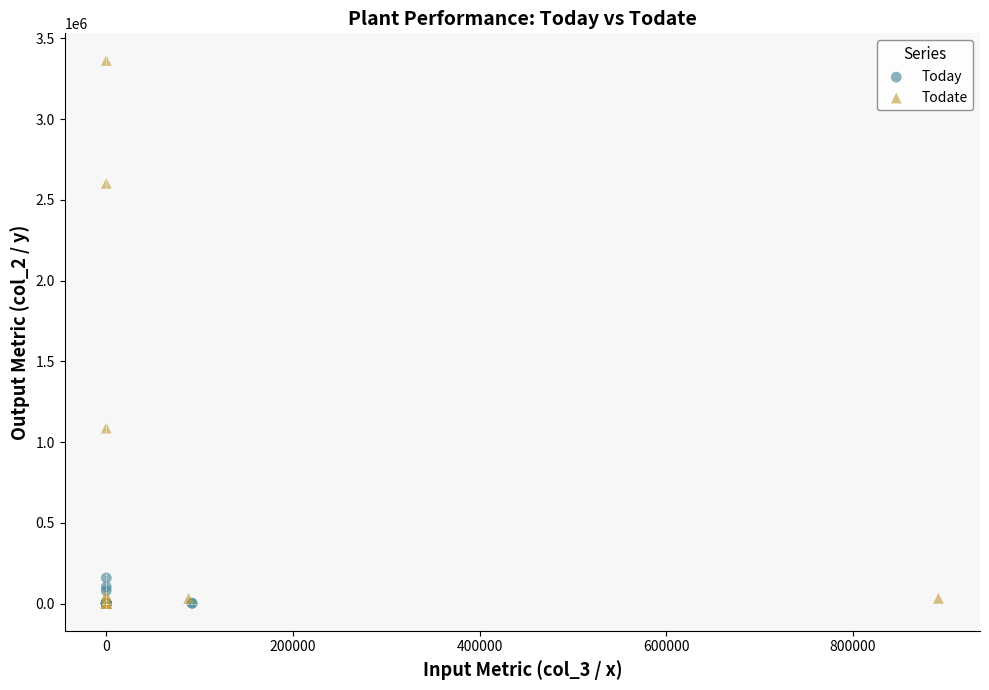

Which series reaches the maximum Y coordinate?

Todate